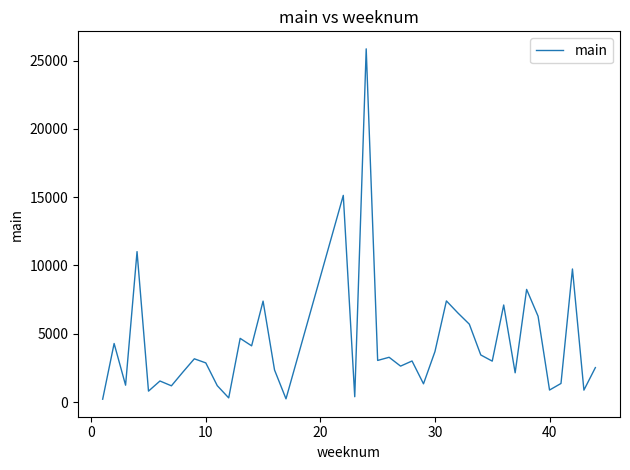

What is the difference between the maximum and minimum values?

25650